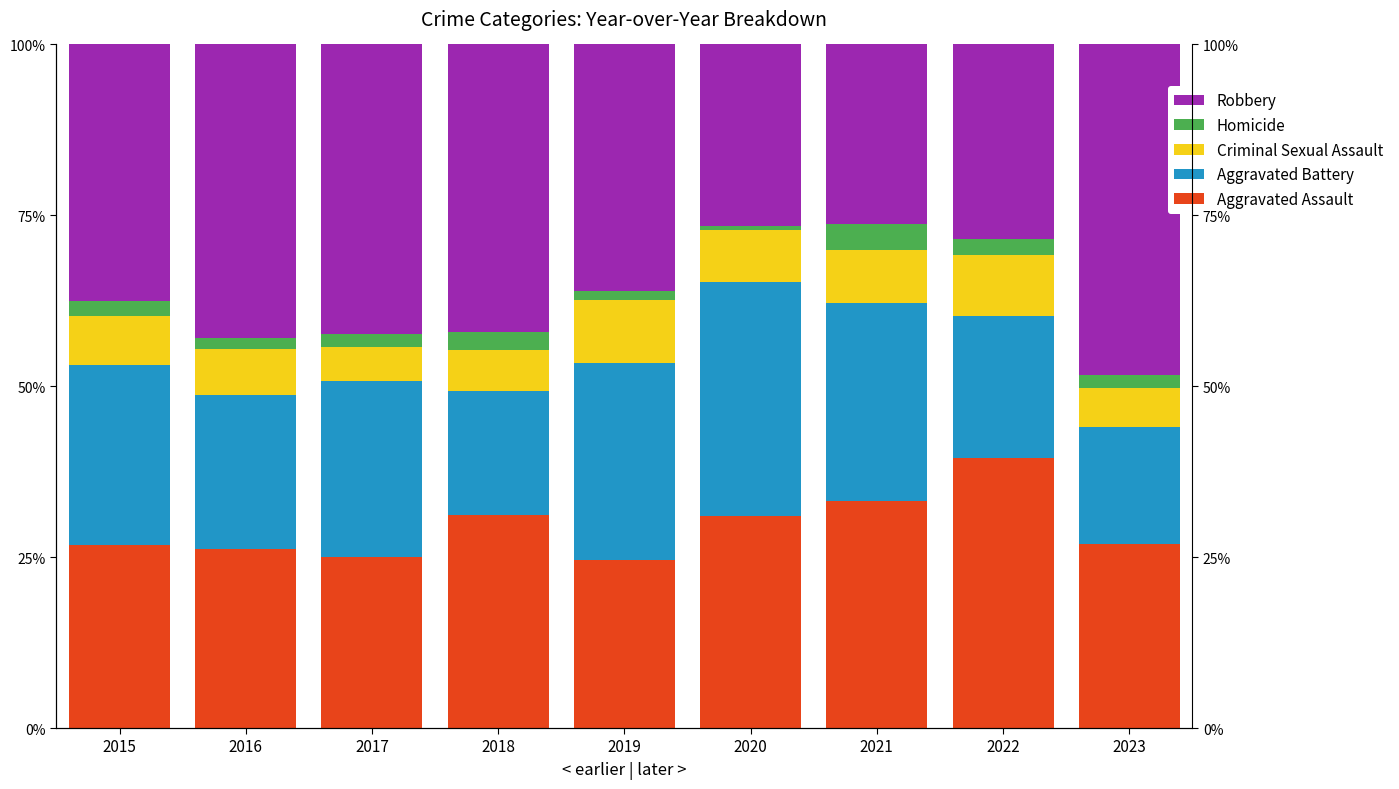

At which category is the sum across all series the highest?

2015